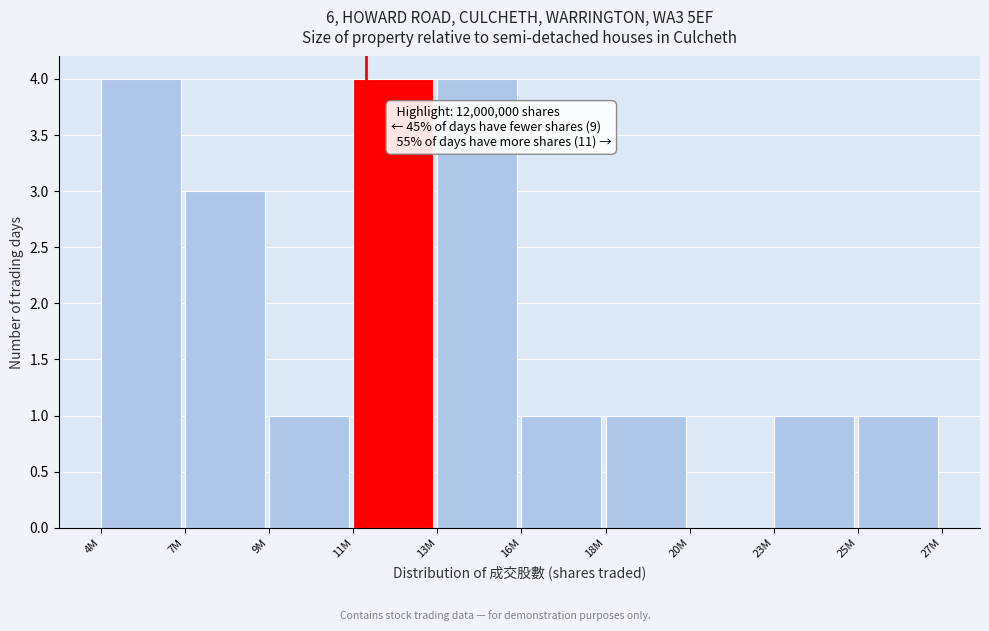

Reading left to right, transcribe all the data shown in this chart.

4M=4	7M=3	9M=1	11M=4	13M=4	16M=1	18M=1	20M=0	23M=1	25M=1